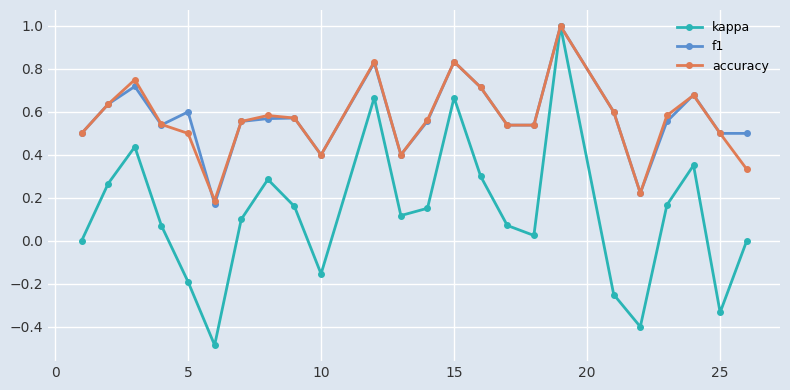

True or false: f1 and accuracy intersect in this chart.

True